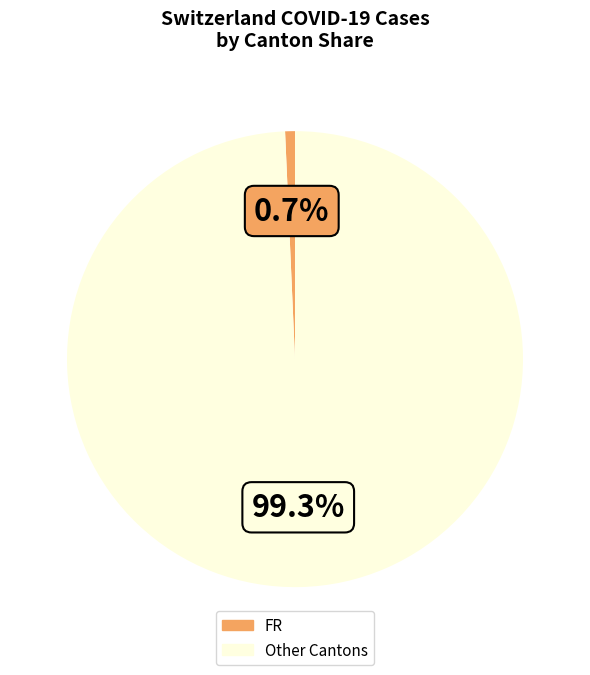

What is the total percentage of Other Cantons and FR?

100.0%